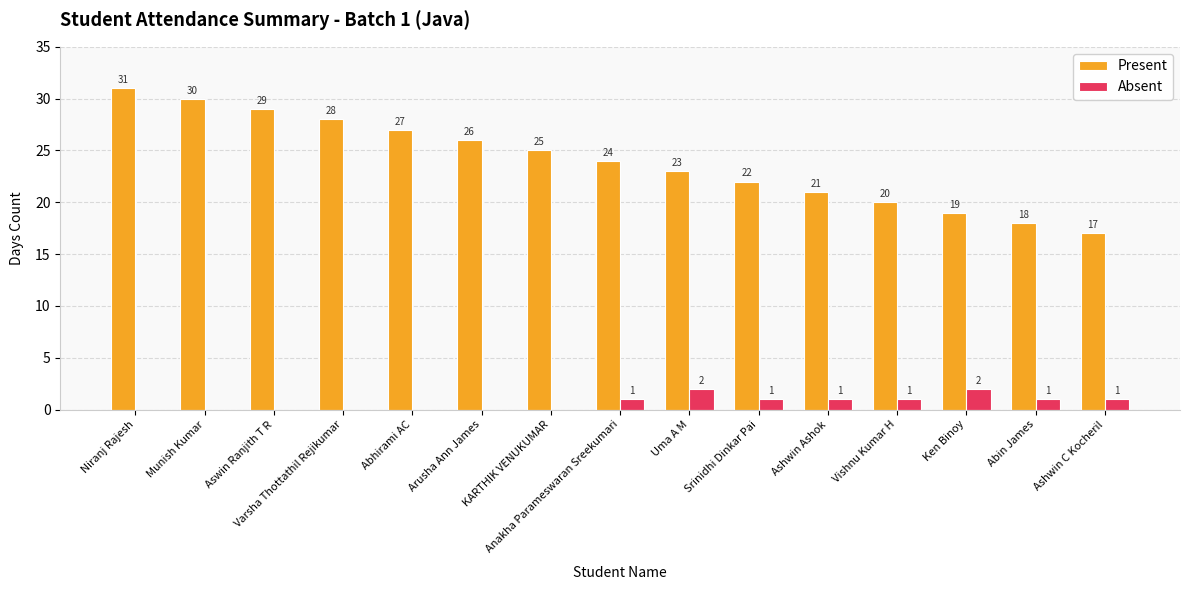

How many Absent values are between 0 and 1?

13